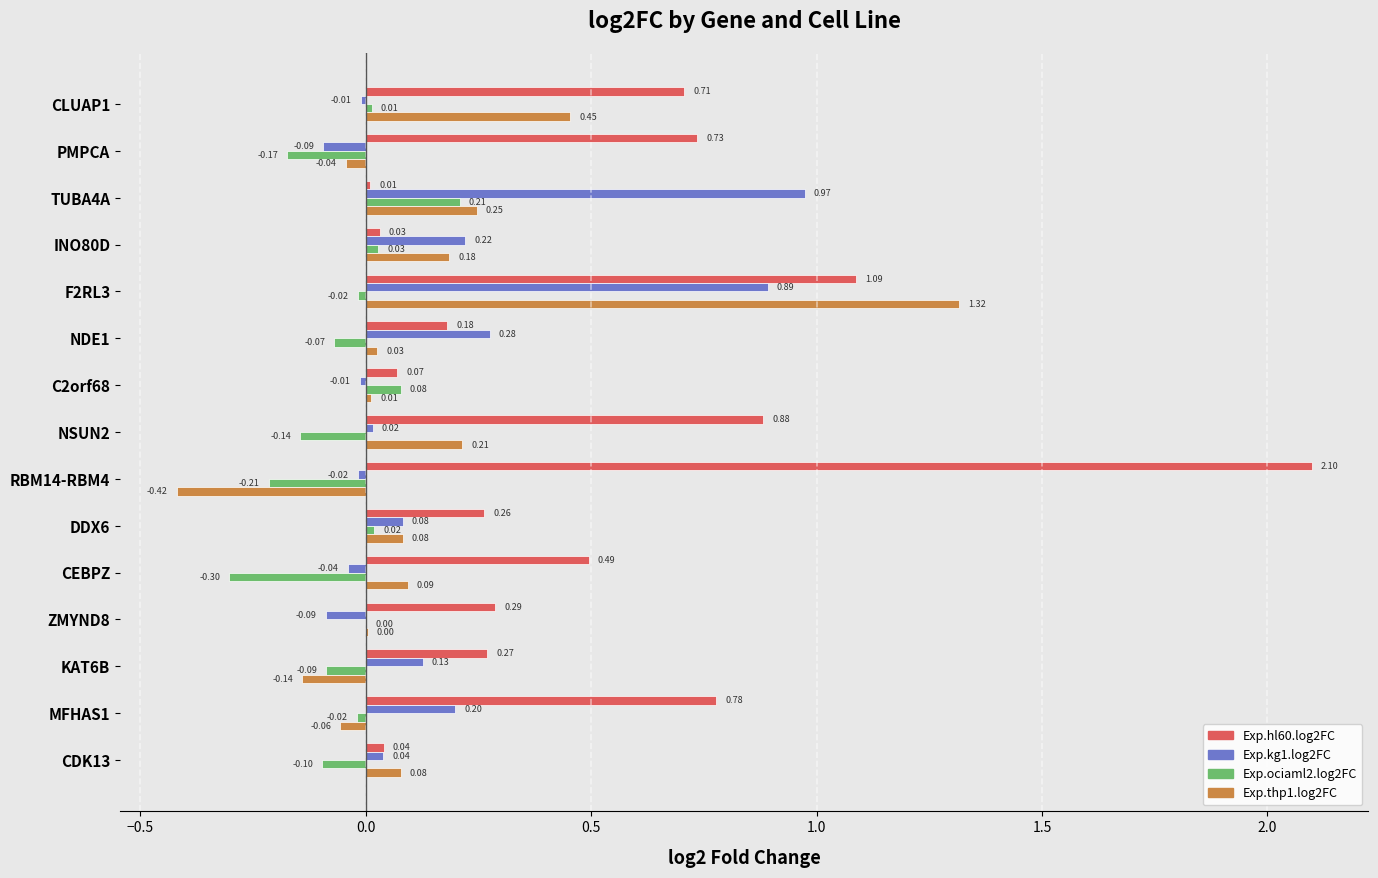

Which series has the largest total across all categories?

Exp.hl60.log2FC